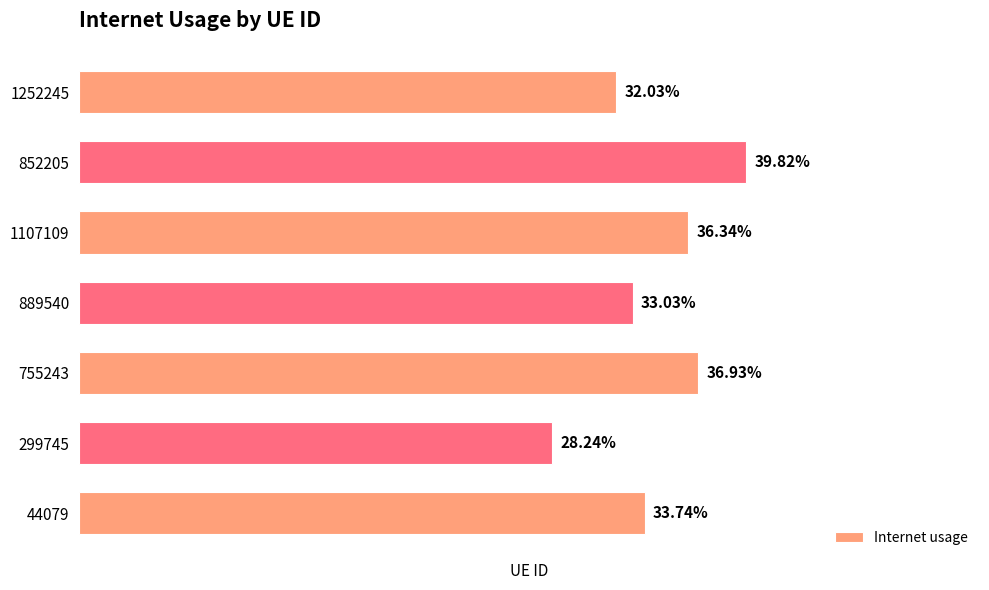

What is the sum of all values?

2.4